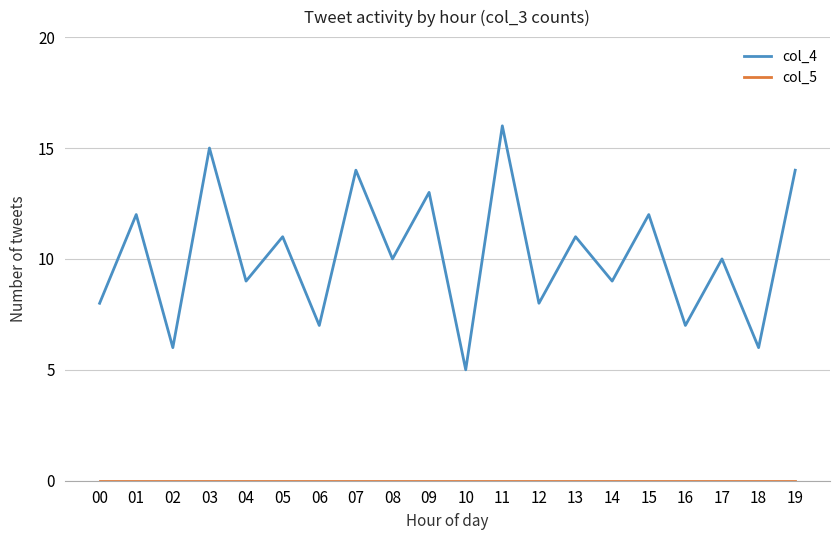

What is the total value across all series at 01?

12